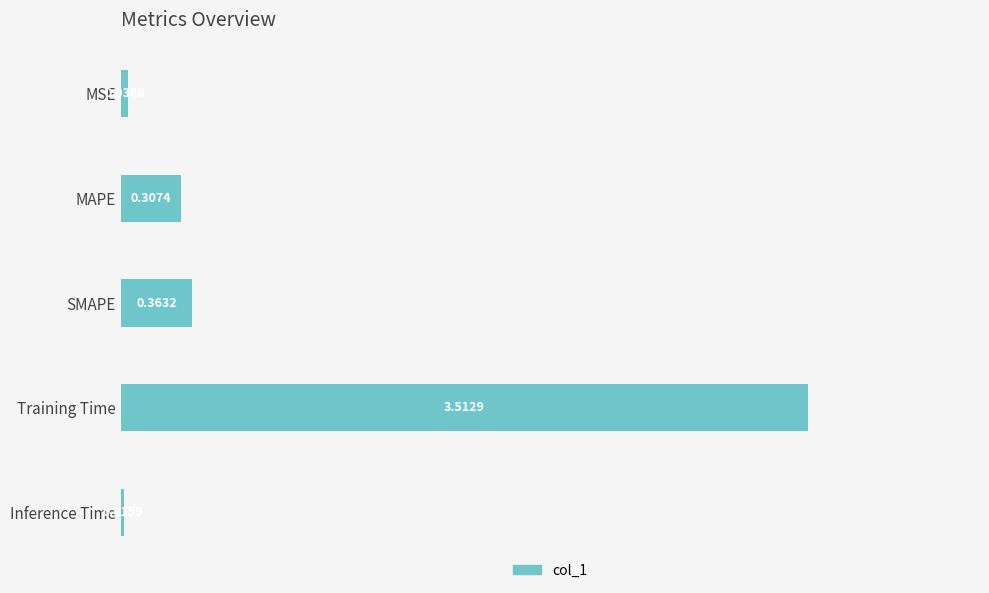

What is the label of the 4th bar from the bottom?

MAPE